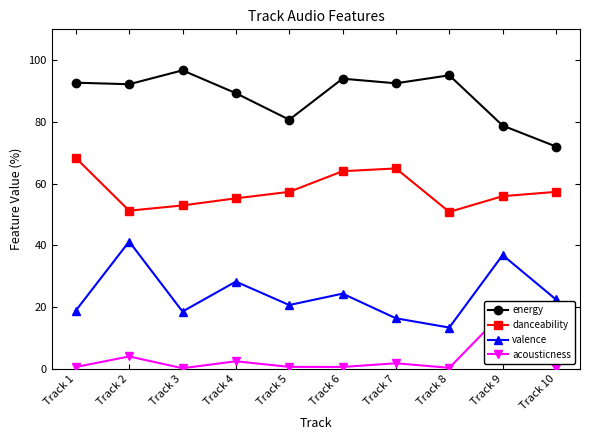

The value of valence at Track 4 is 7.4. True or false?

False